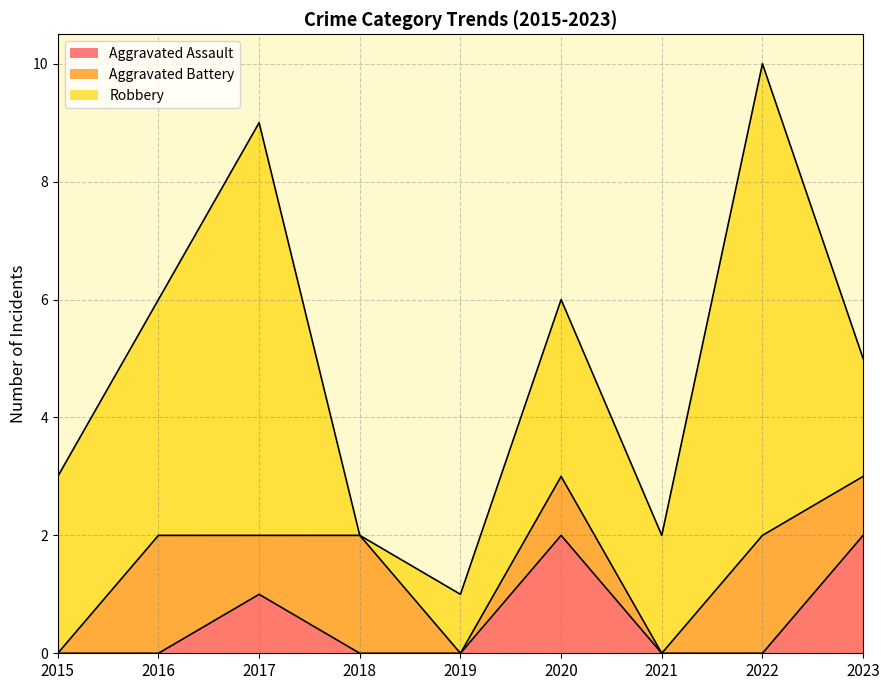

What are all the series names shown in the legend?

Aggravated Assault, Aggravated Battery, Robbery